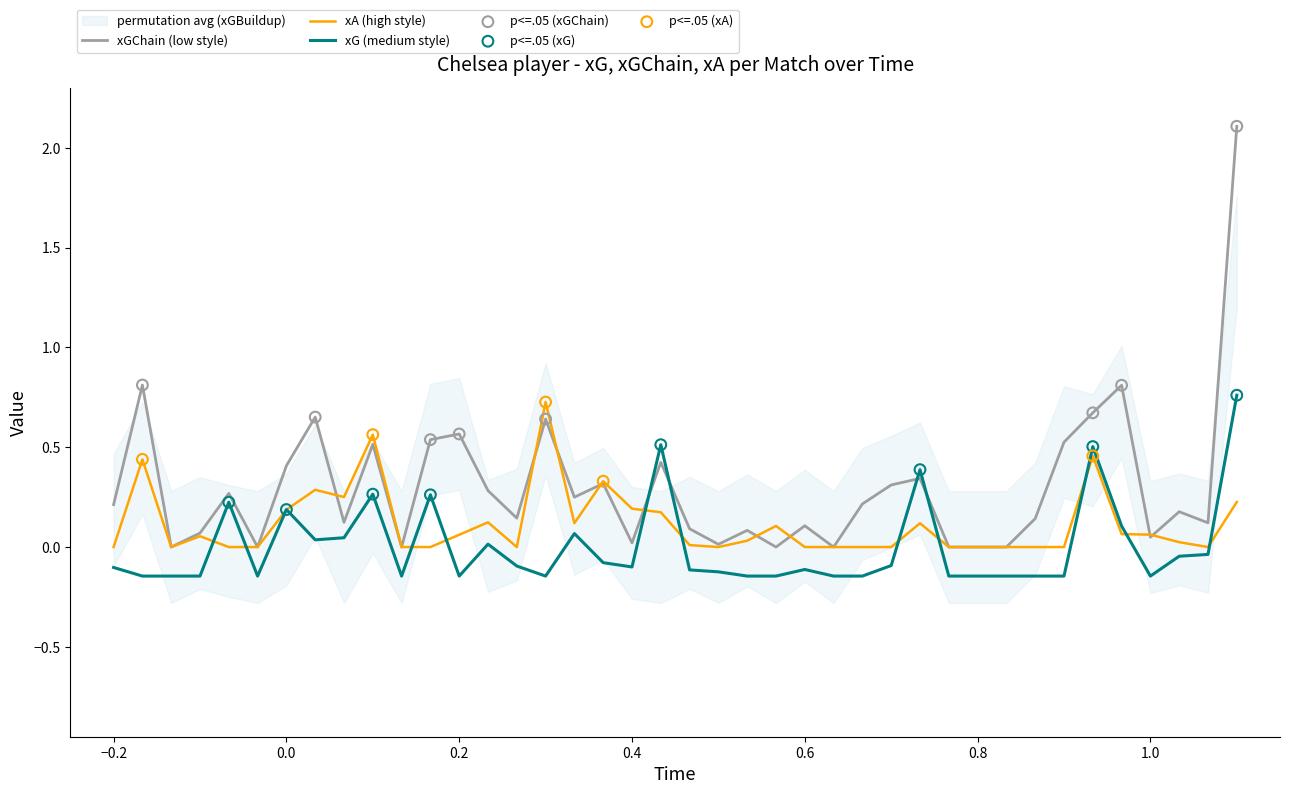

Which series has the largest Y range (max minus min)?

xGChain